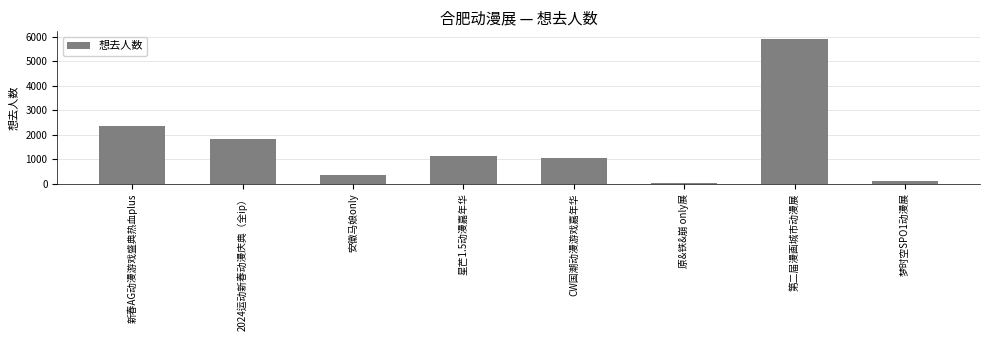

Which category has the highest value across all series?

第二届漫画城市动漫展